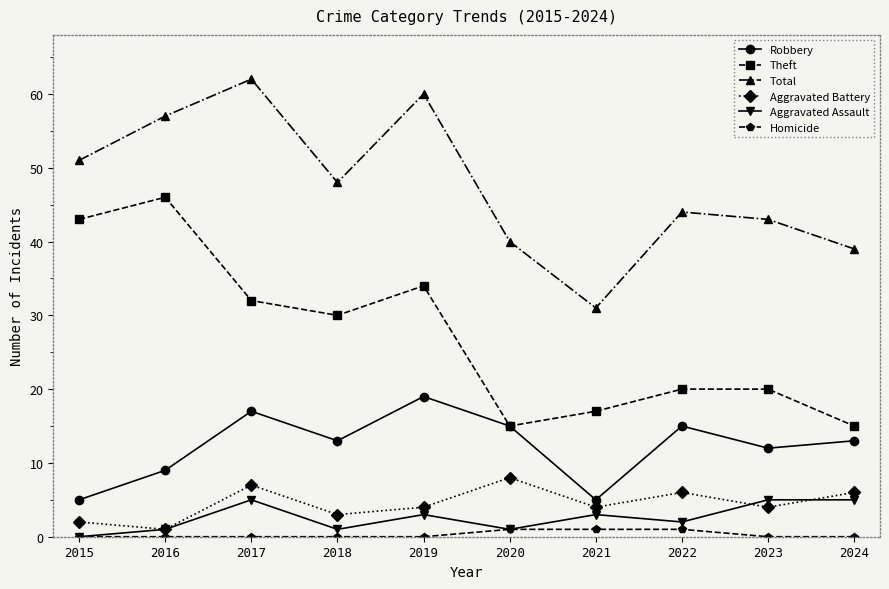

At which category does Robbery reach its first local valley?

2018